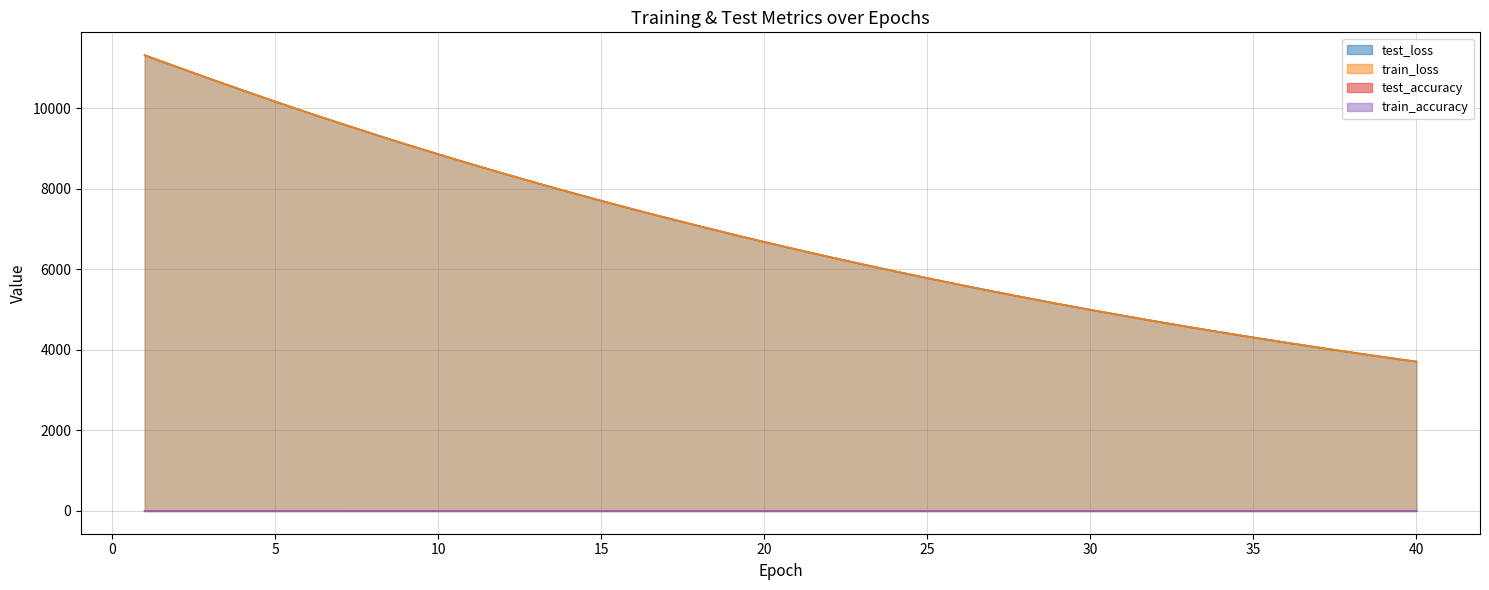

What is the approximate value of test_accuracy at 9?

0.7